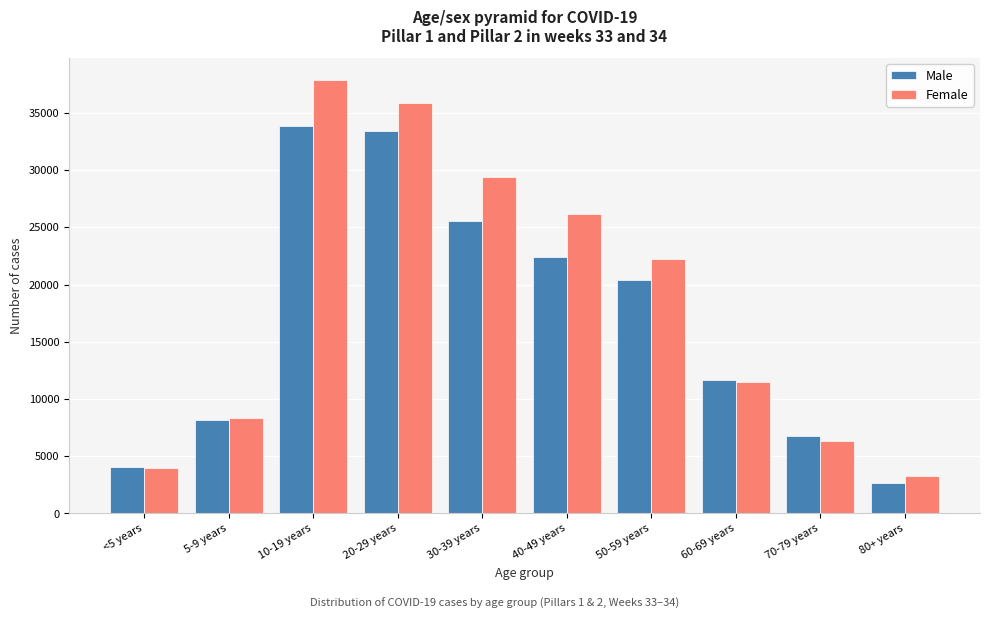

Reading left to right, list all the values displayed in this chart.

Male: <5 years=4086	5-9 years=8173	10-19 years=33884	20-29 years=33450	30-39 years=25505	40-49 years=22414	50-59 years=20380	60-69 years=11683	70-79 years=6733	80+ years=2698
Female: <5 years=3934	5-9 years=8333	10-19 years=37879	20-29 years=35834	30-39 years=29385	40-49 years=26196	50-59 years=22202	60-69 years=11468	70-79 years=6353	80+ years=3282